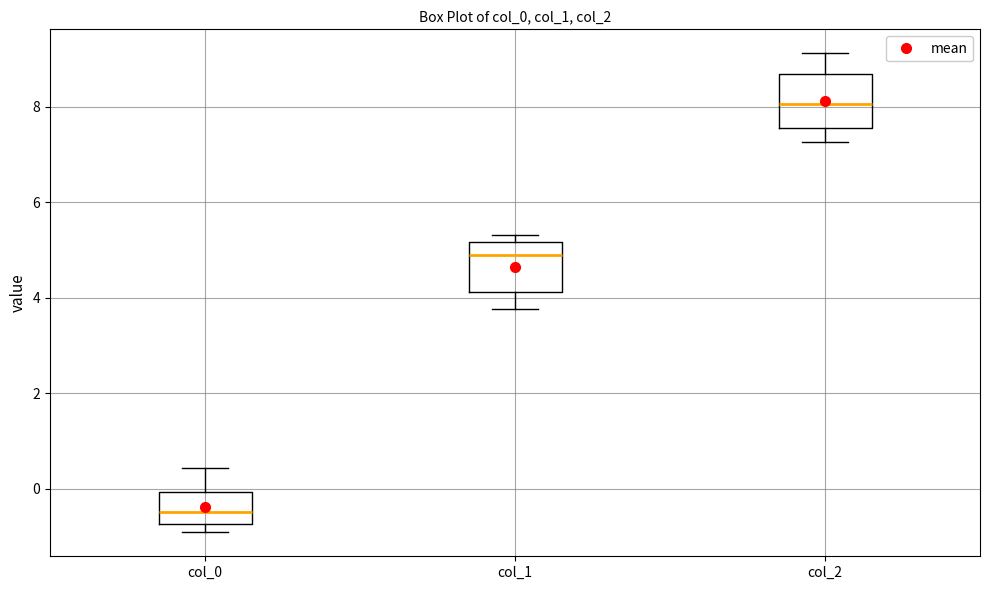

Which box's median line is the lowest?

col_0